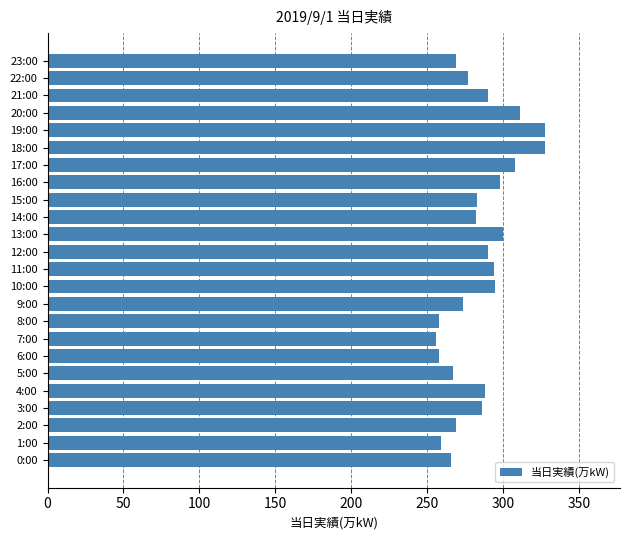

Approximately how many times larger is the value at 14:00 compared to 4:00?

1.0